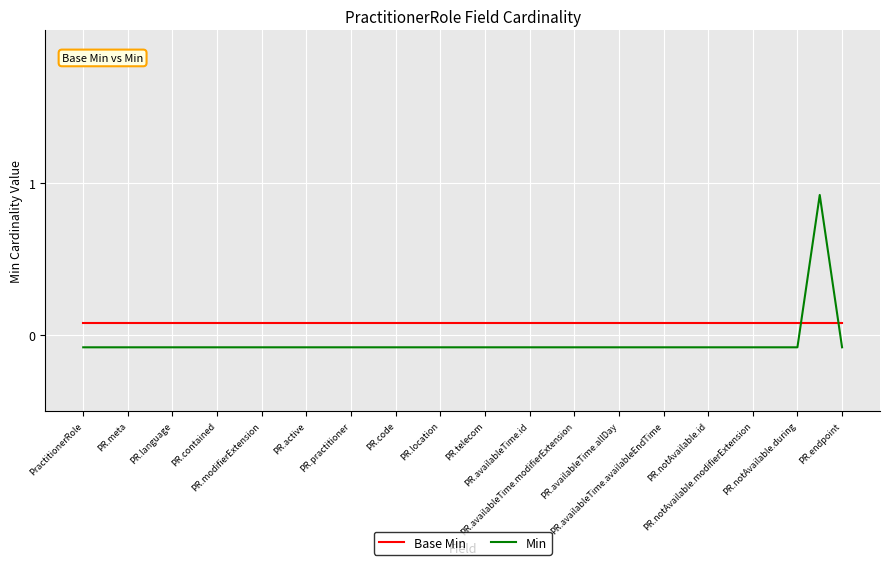

How many distinct data groups are displayed?

2